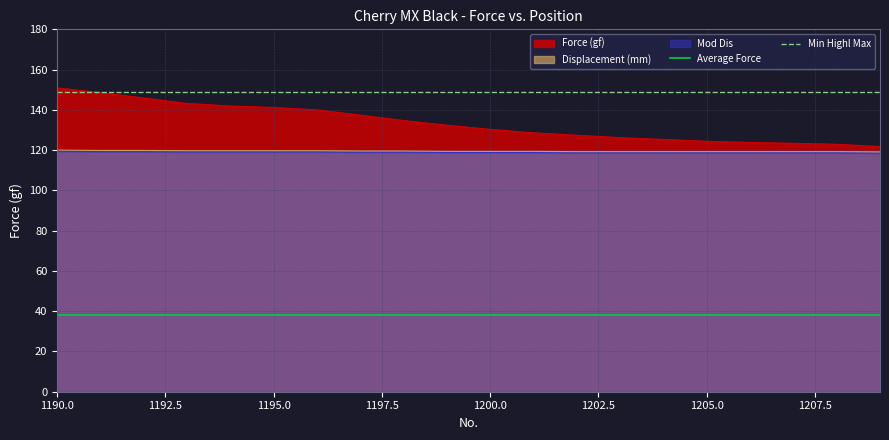

The value of Displacement (mm) at 1200.0 is 119.4. True or false?

True